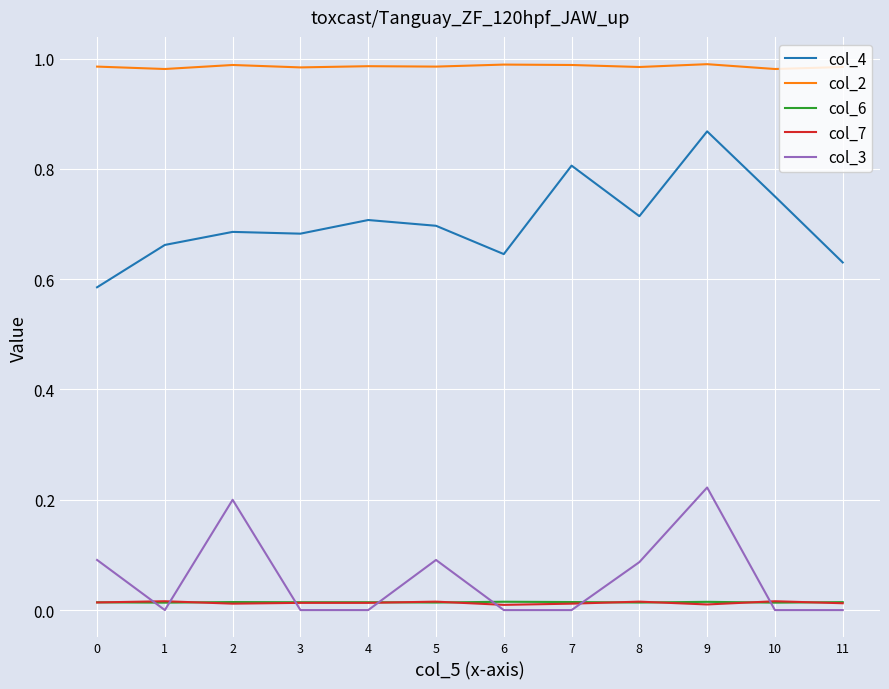

Is it true that col_2 equals 1.0 at 10?

True